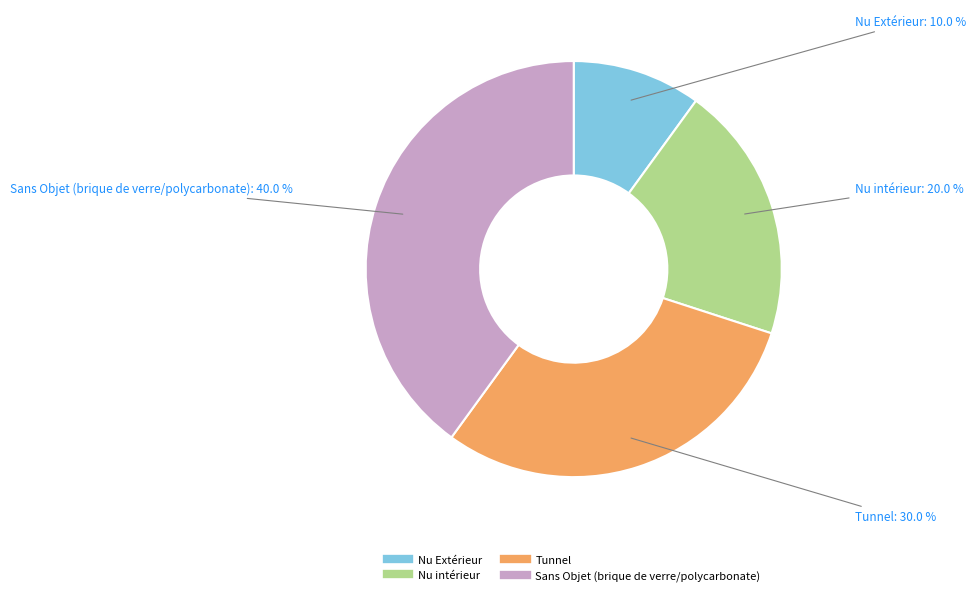

Which slice is the largest?

Sans Objet (brique de verre/polycarbonate)